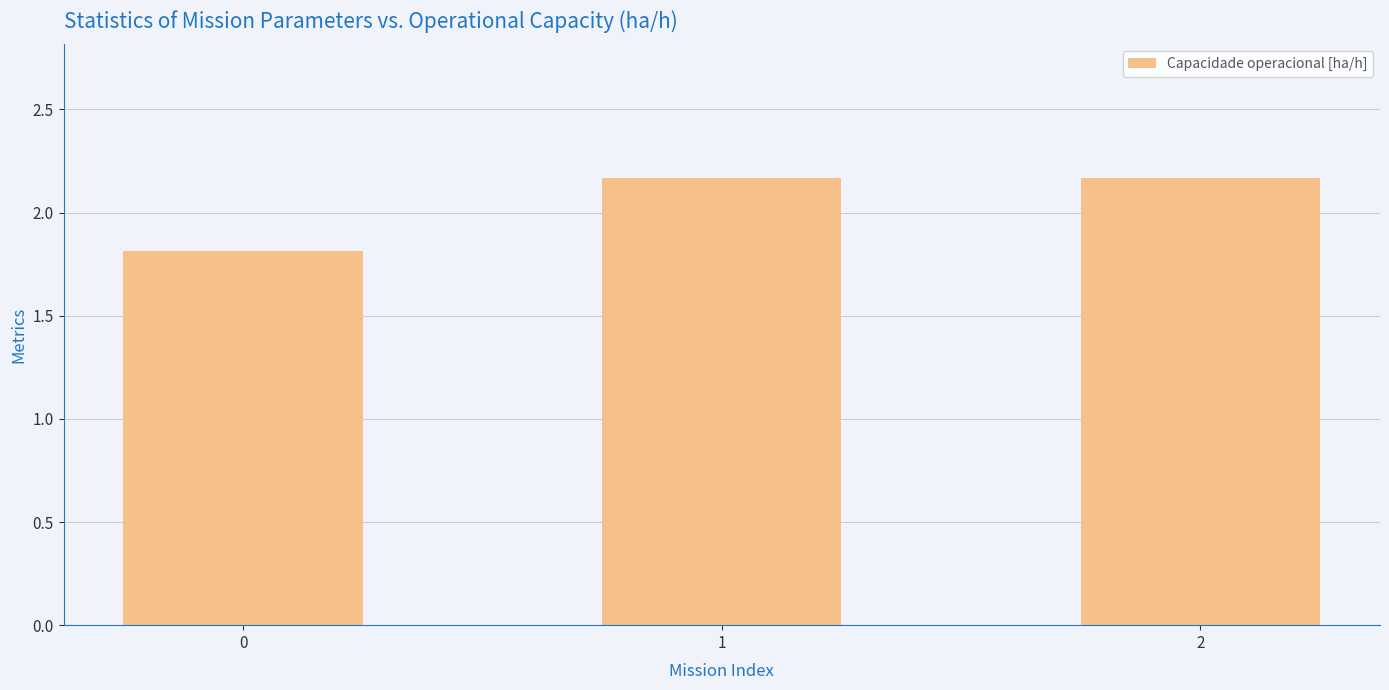

What is the sum of all values?

6.1